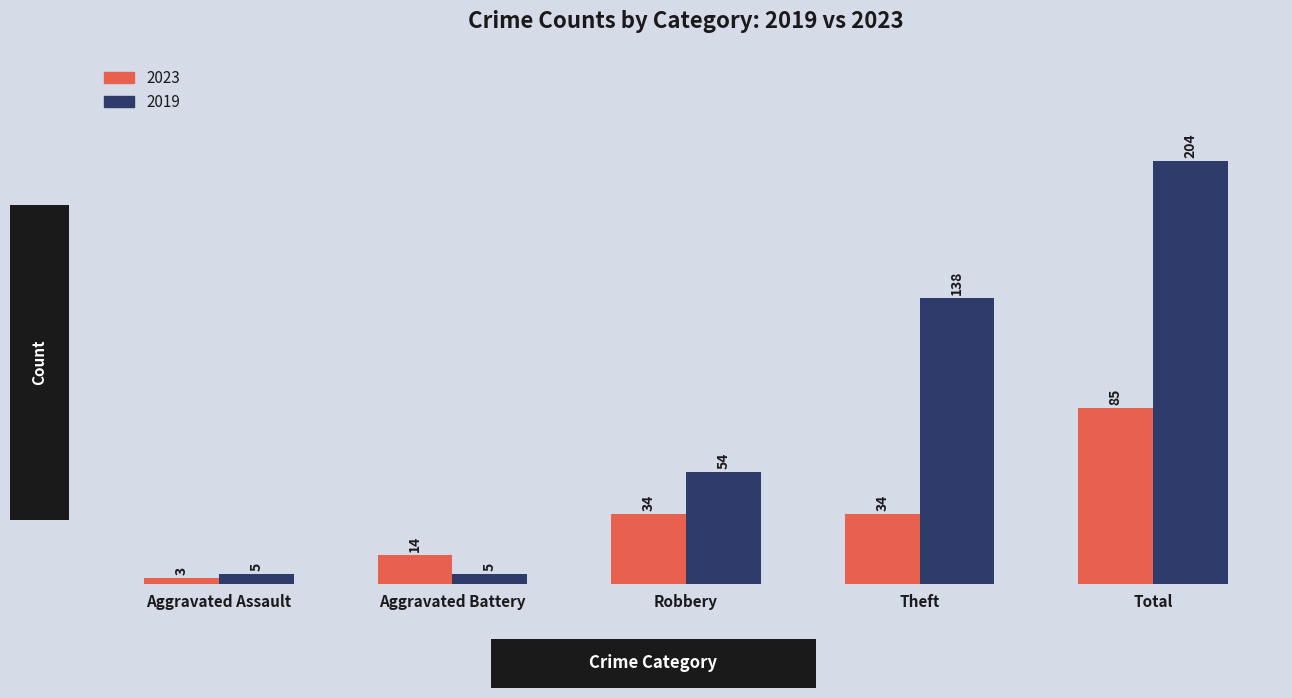

At which category is the sum across all series the highest?

Total